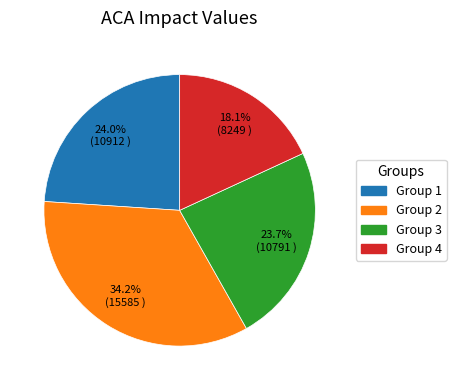

How many segments does this pie chart have?

4